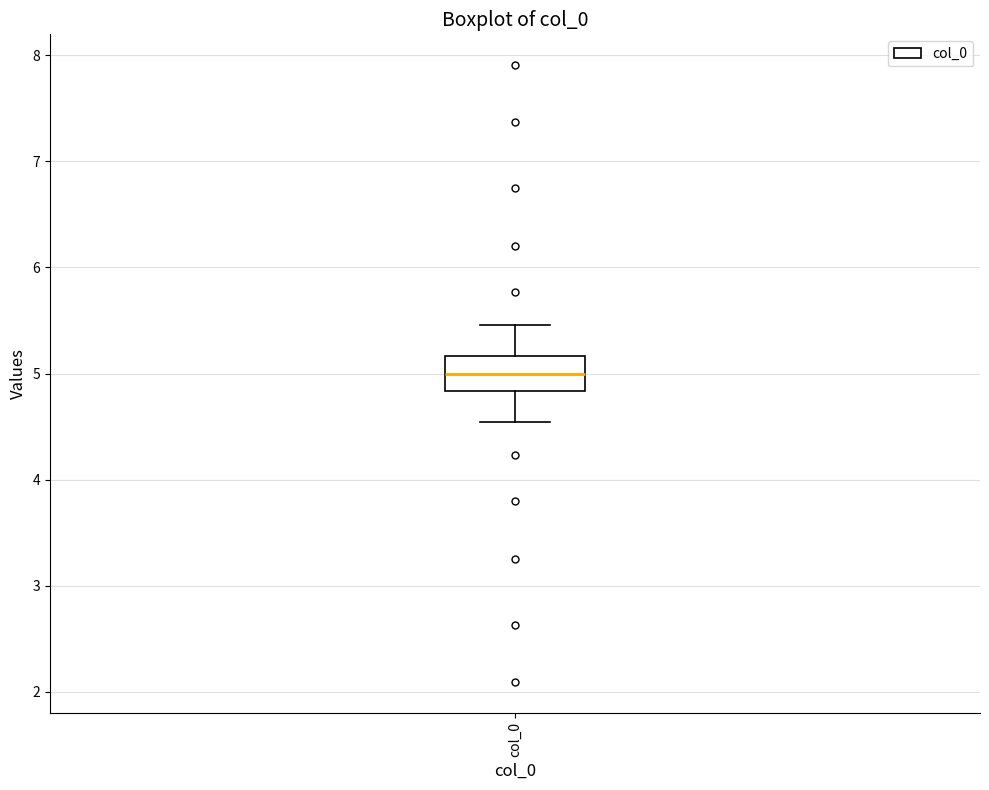

Where does the upper whisker of the box for col_0 end on the y-axis? The values are not printed on the chart, so give them approximately, as read against the axis.

5.5